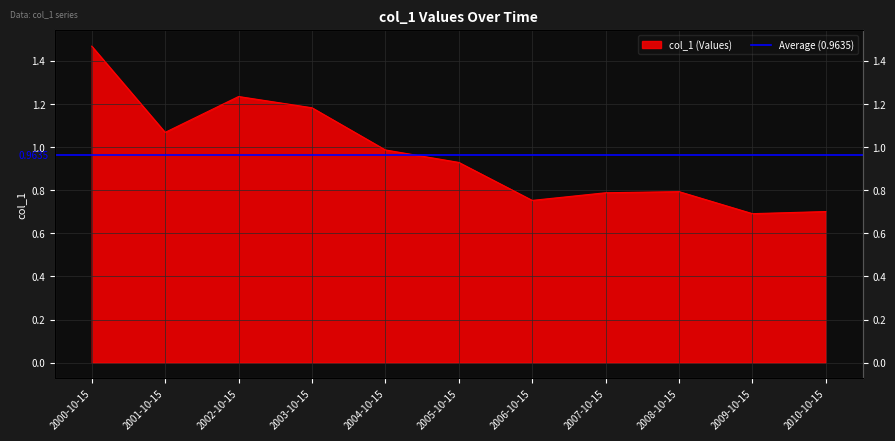

Where is the data nearest to the value 1?

2004-10-15